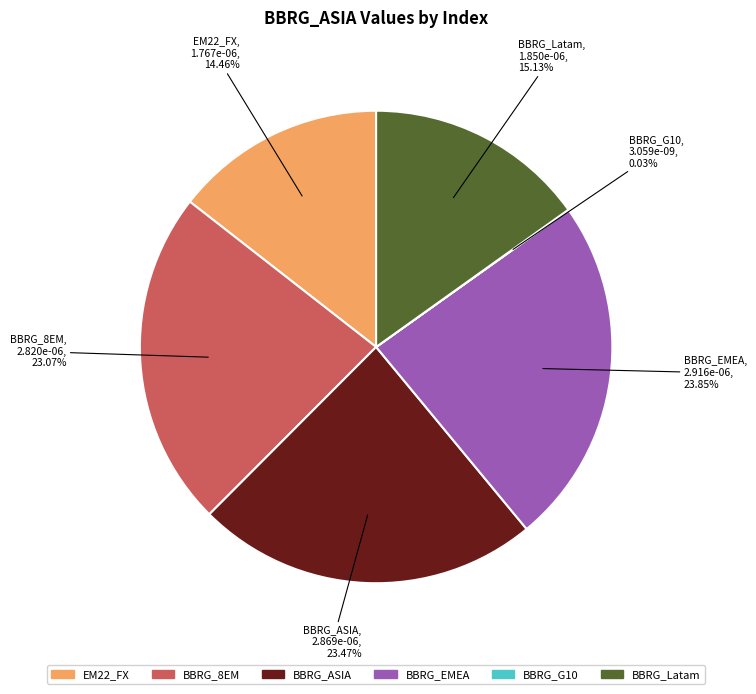

Is BBRG_ASIA the majority of the pie?

No